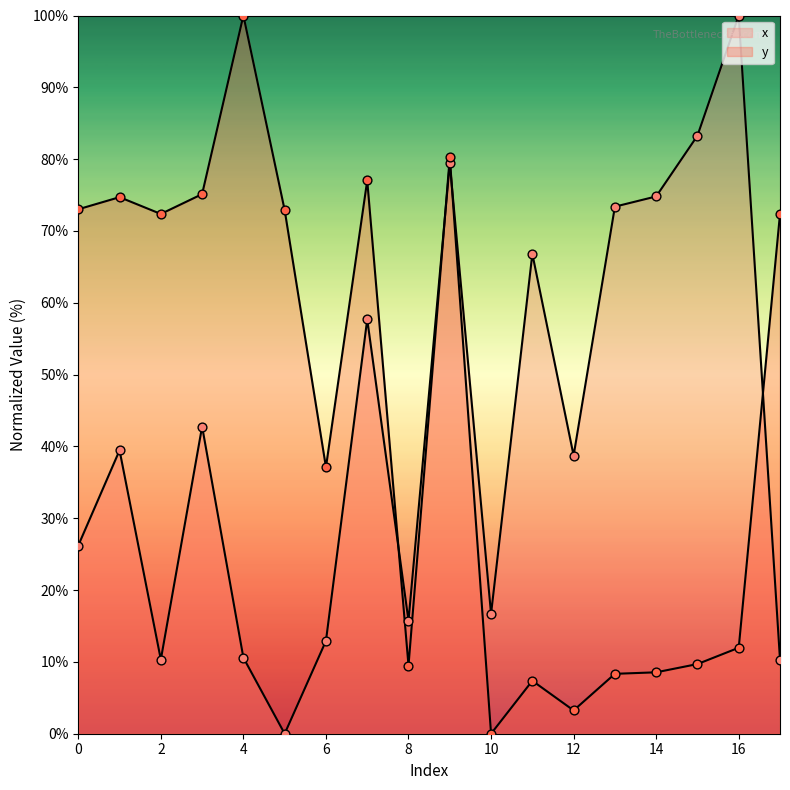

What are all the series names shown in the legend?

x, y